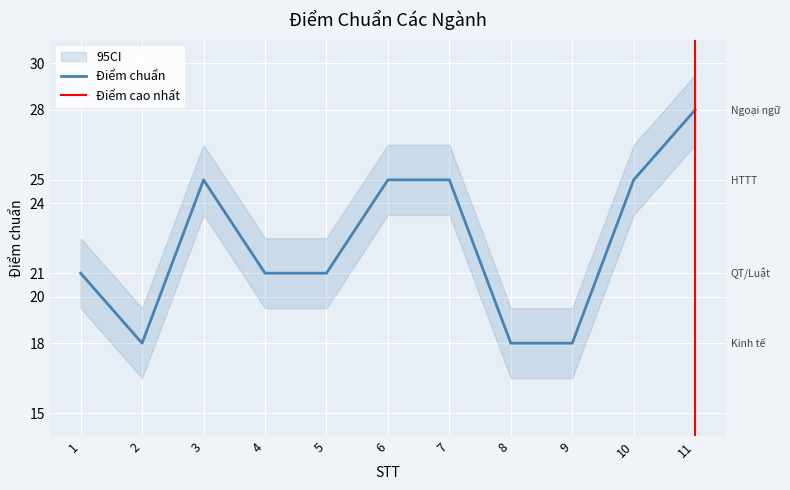

How many points are lower than both their immediate neighbors (excluding endpoints)?

1